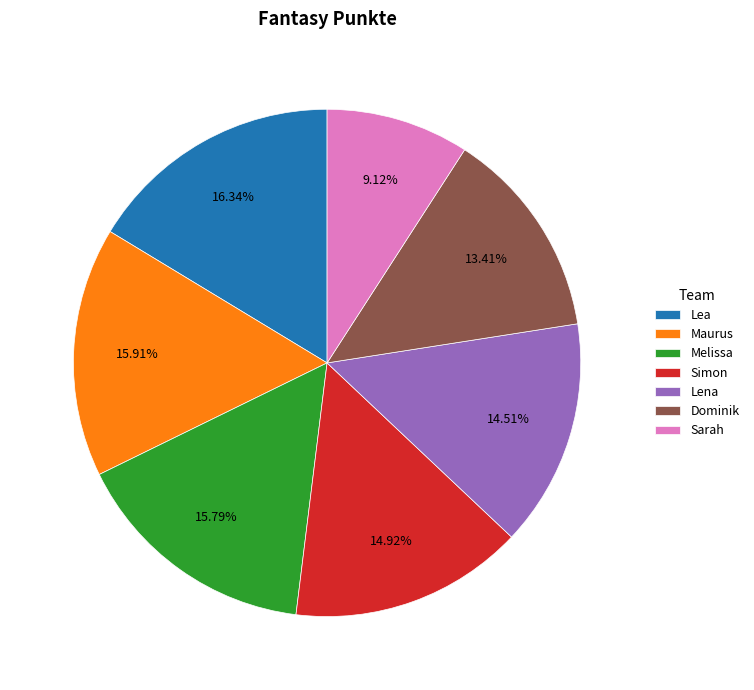

How many segments does this pie chart have?

7